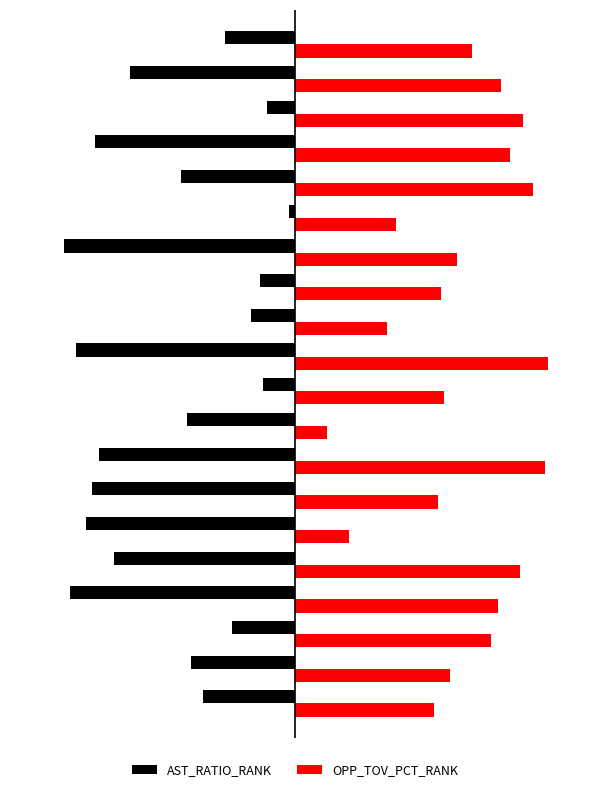

What is the greatest value displayed?

80